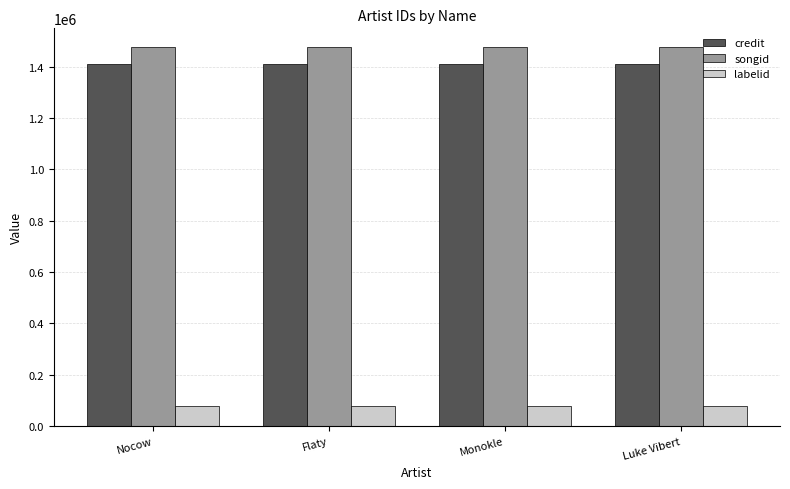

List the series in order of their peak value, highest first.

songid, credit, labelid